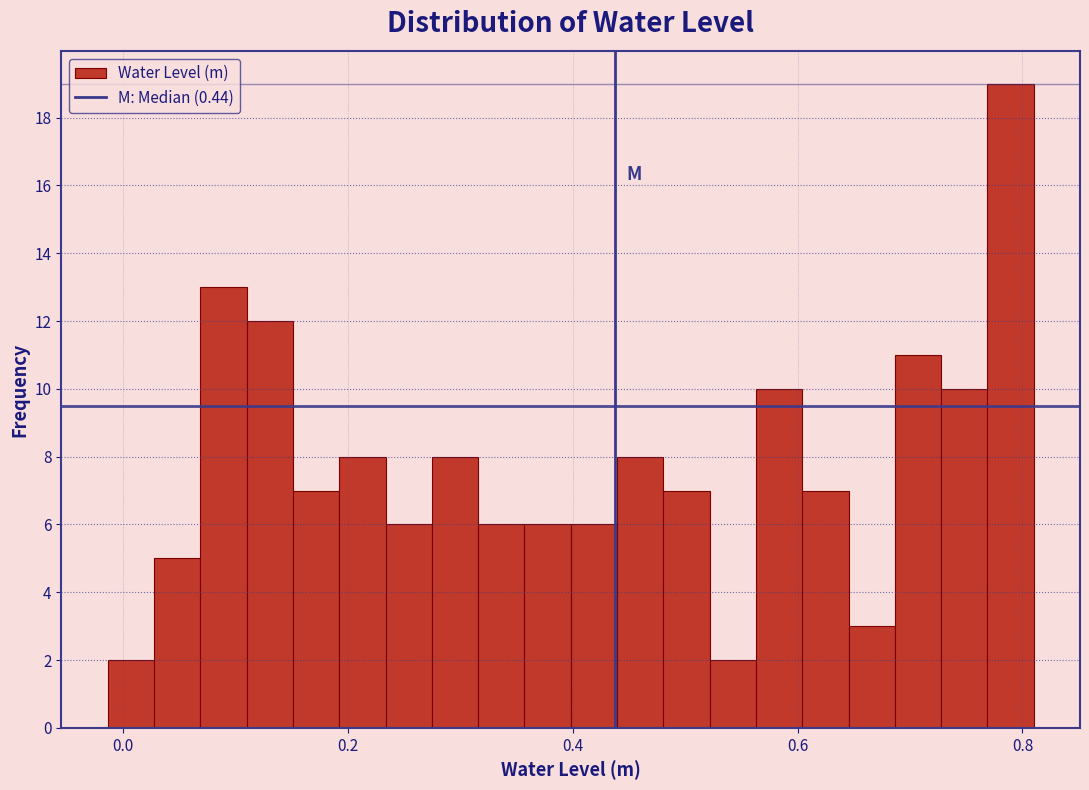

Around what value on the x-axis is the tallest bar? Give the approximate position of its centre, as read against the axis.

0.78